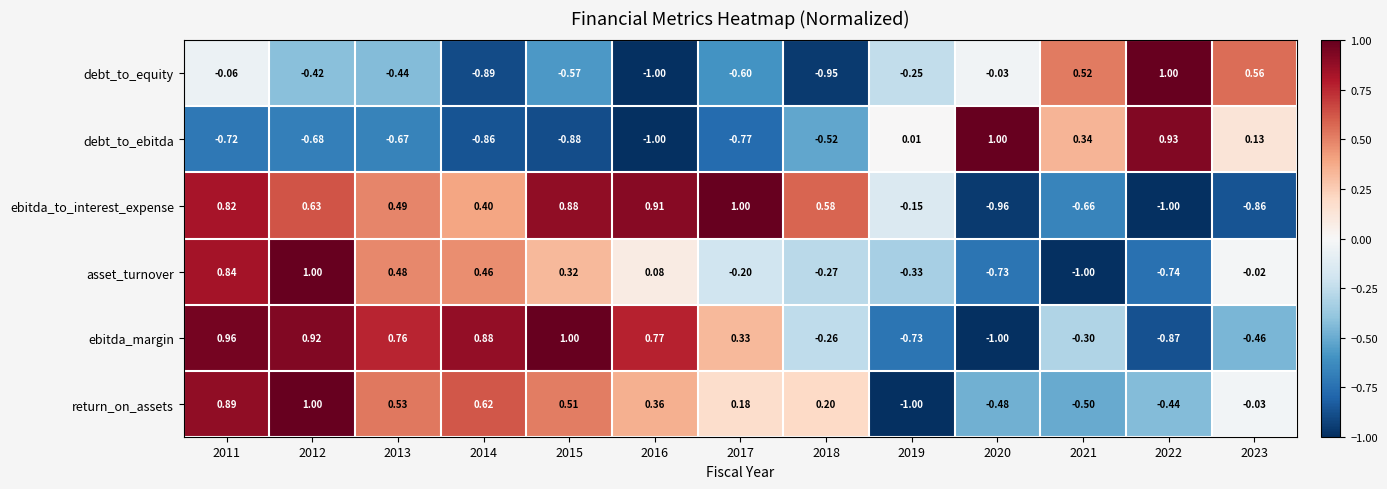

Which series changed the most between 2015 and 2017?

ebitda_margin